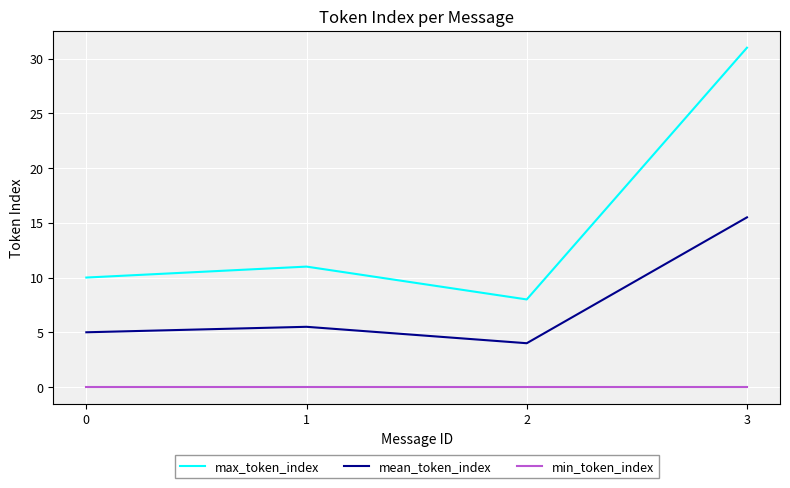

List the labels in order of max_token_index value, largest first.

3, 1, 0, 2